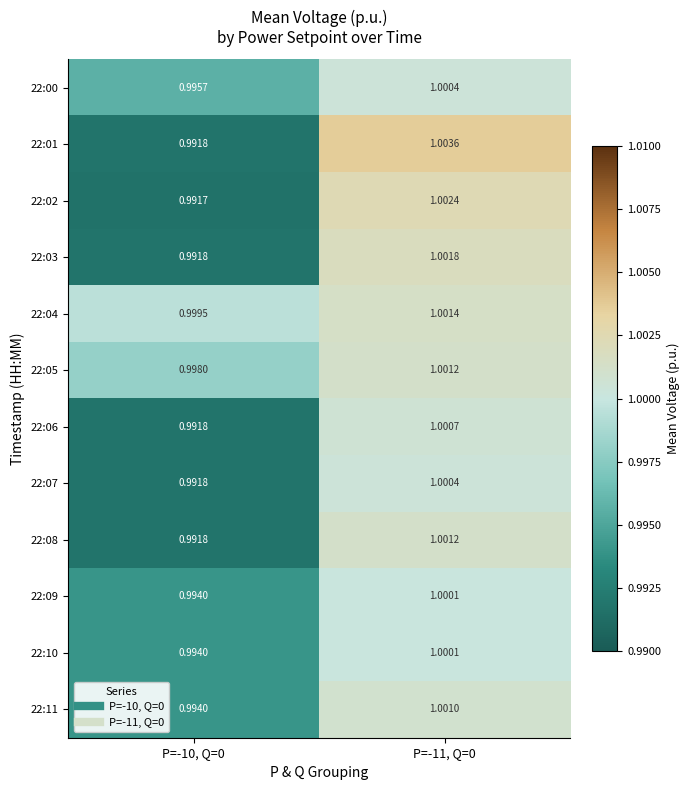

Is the value of 22:09 at P=-10, Q=0 greater than the value of 22:06 at P=-10, Q=0?

Yes